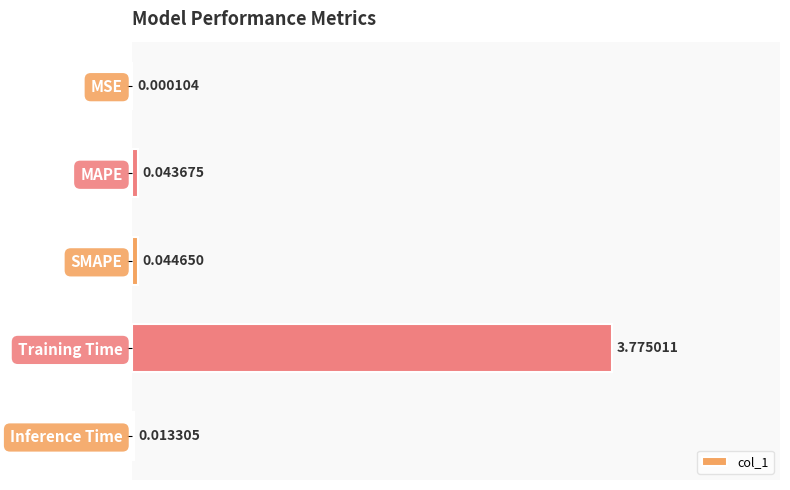

Where is the data nearest to the value 1?

SMAPE